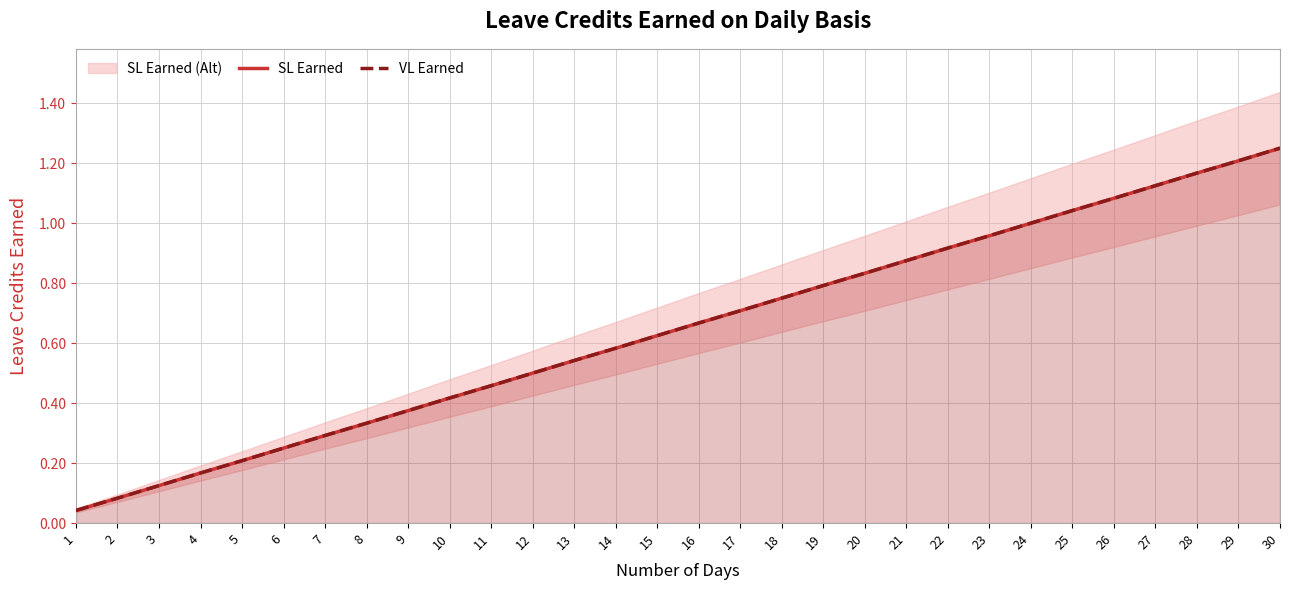

The value of SL Earned at 29 is 1.2. True or false?

True